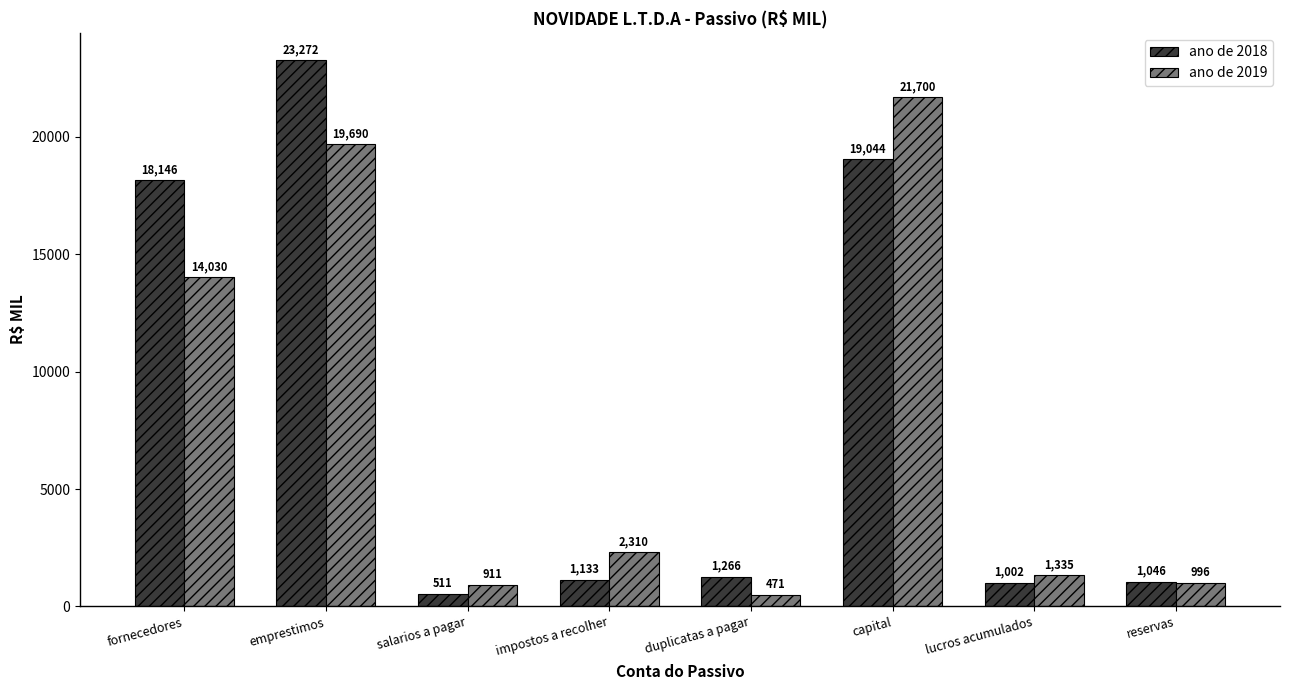

At which category is the sum across all series the highest?

emprestimos